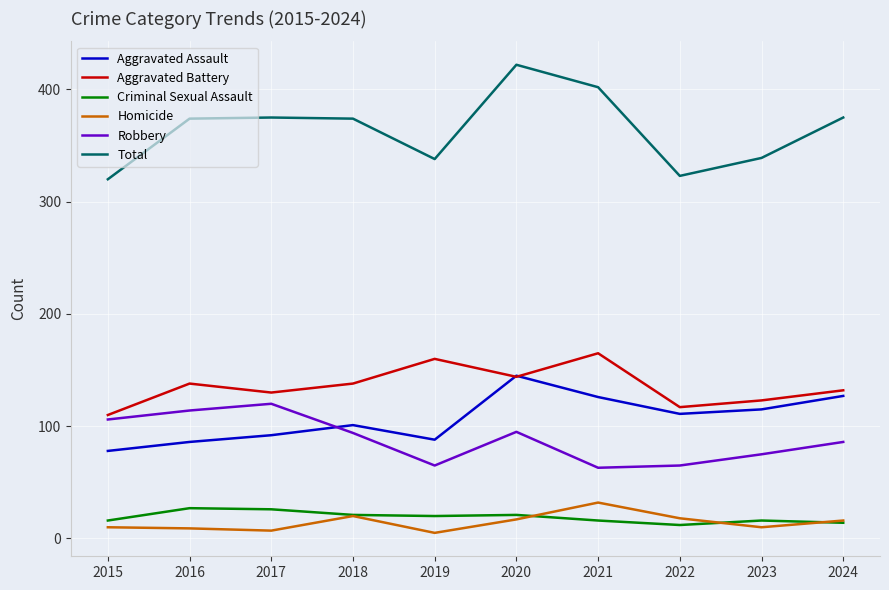

True or false: Total has more than 1 points higher than both neighbors.

True